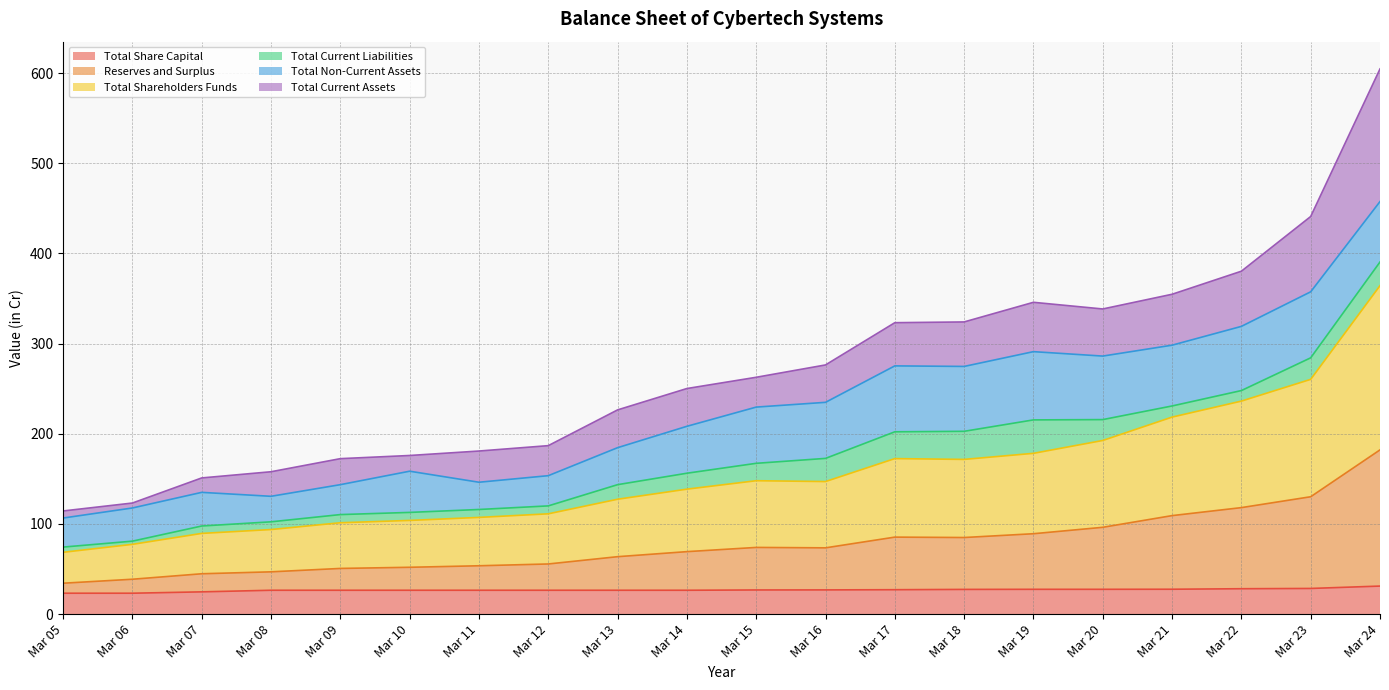

Which series has the largest total across all categories?

Total Shareholders Funds